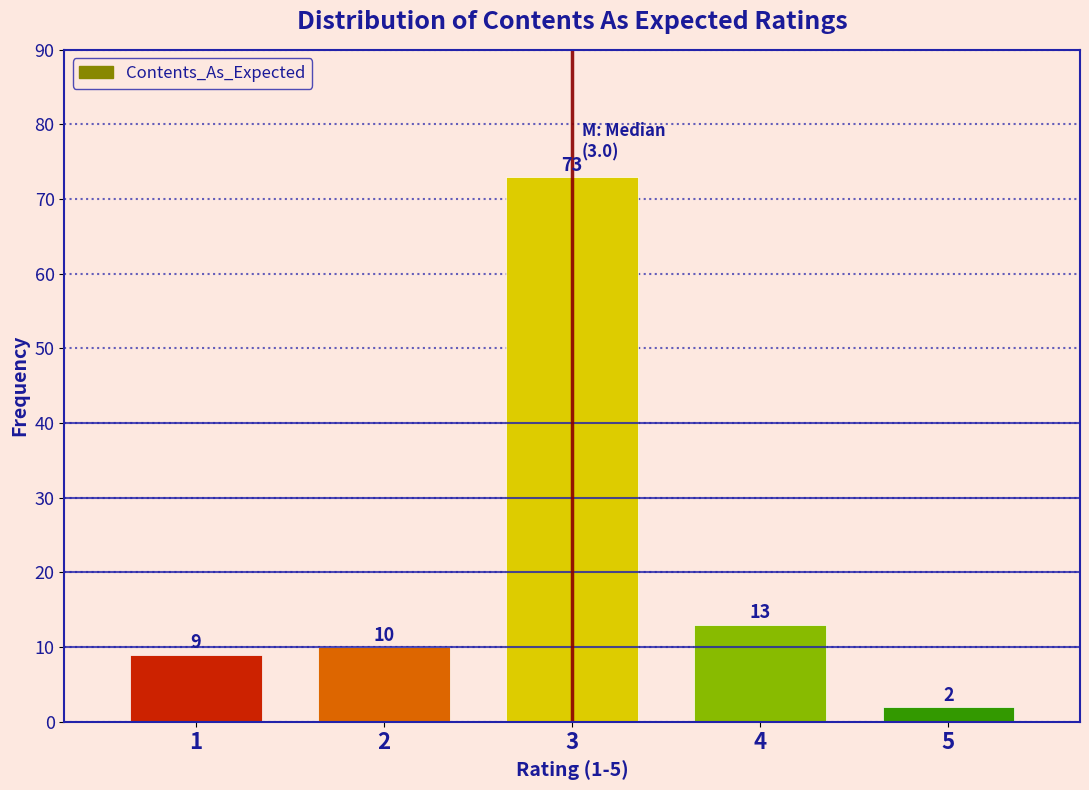

Reading right to left, transcribe all the data shown in this chart.

5=2	4=13	3=73	2=10	1=9